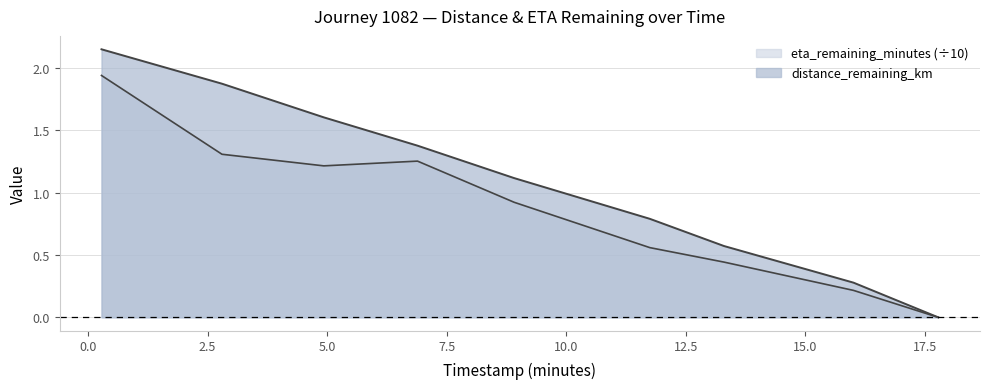

True or false: eta_remaining_minutes has more than 0 interior local peaks.

True